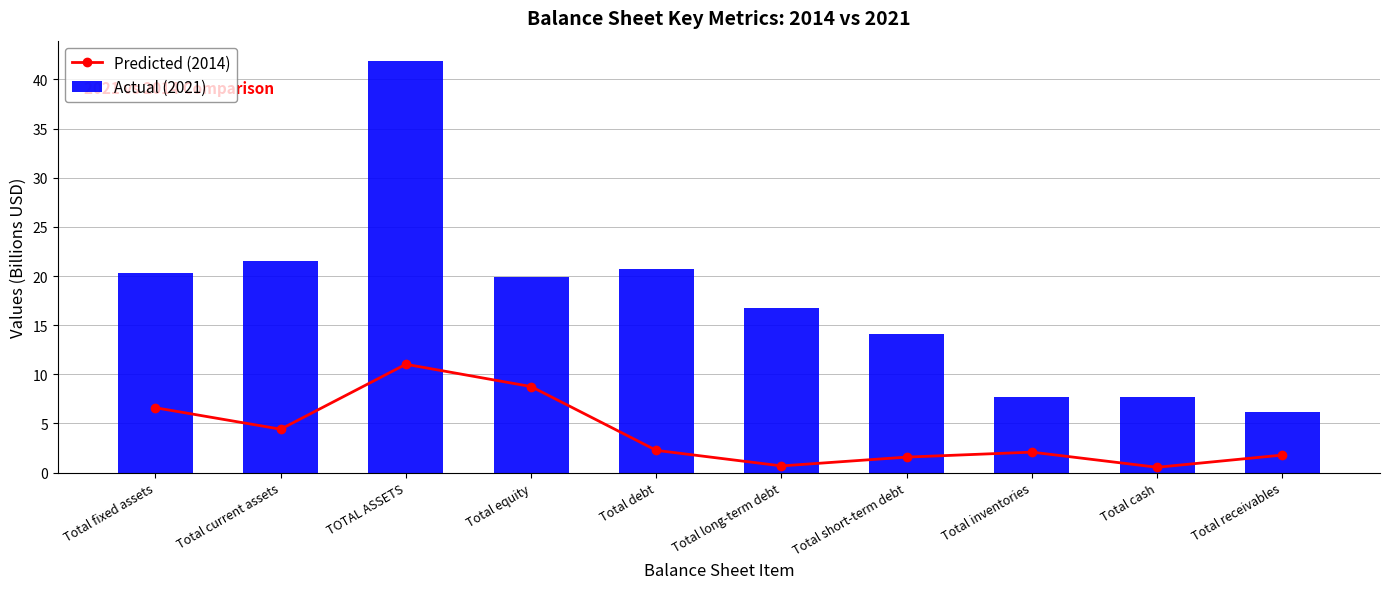

Rank the categories by Predicted (2014) value from highest to lowest.

TOTAL ASSETS, Total equity, Total fixed assets, Total current assets, Total debt, Total inventories, Total receivables, Total short-term debt, Total long-term debt, Total cash